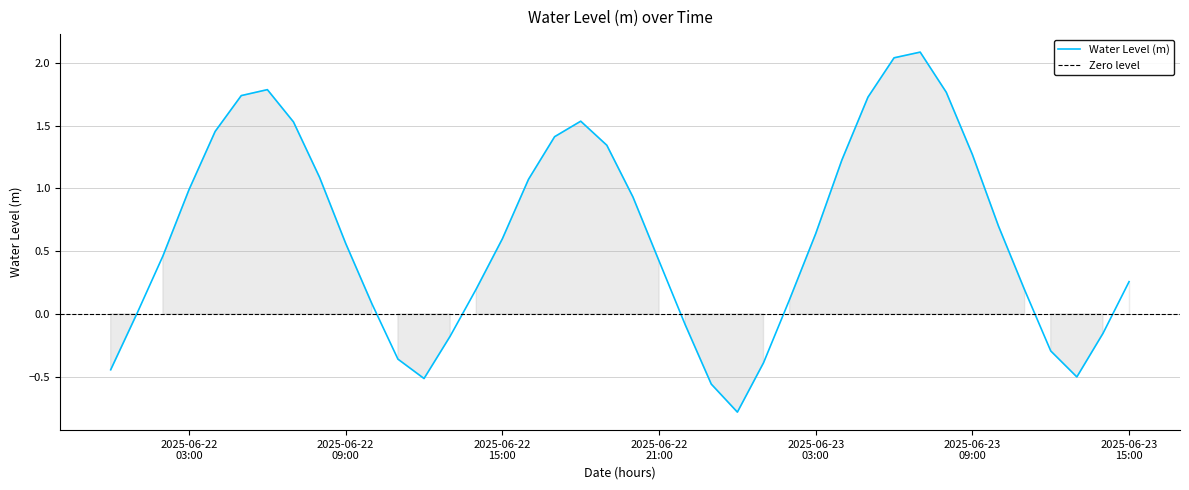

Rank the categories by value from lowest to highest.

2025-06-23 00:00:00, 2025-06-22 23:00:00, 2025-06-22 12:00:00, 2025-06-23 13:00:00, 2025-06-22 00:00:00, 2025-06-23 01:00:00, 2025-06-22 11:00:00, 2025-06-23 12:00:00, 2025-06-22 13:00:00, 2025-06-23 14:00:00, 2025-06-22 22:00:00, 2025-06-22 01:00:00, 2025-06-22 10:00:00, 2025-06-23 02:00:00, 2025-06-23 11:00:00, 2025-06-22 14:00:00, 2025-06-23 15:00:00, 2025-06-22 21:00:00, 2025-06-22 02:00:00, 2025-06-22 09:00:00, 2025-06-22 15:00:00, 2025-06-23 03:00:00, 2025-06-23 10:00:00, 2025-06-22 20:00:00, 2025-06-22 03:00:00, 2025-06-22 16:00:00, 2025-06-22 08:00:00, 2025-06-23 04:00:00, 2025-06-23 09:00:00, 2025-06-22 19:00:00, 2025-06-22 17:00:00, 2025-06-22 04:00:00, 2025-06-22 07:00:00, 2025-06-22 18:00:00, 2025-06-23 05:00:00, 2025-06-22 05:00:00, 2025-06-23 08:00:00, 2025-06-22 06:00:00, 2025-06-23 06:00:00, 2025-06-23 07:00:00